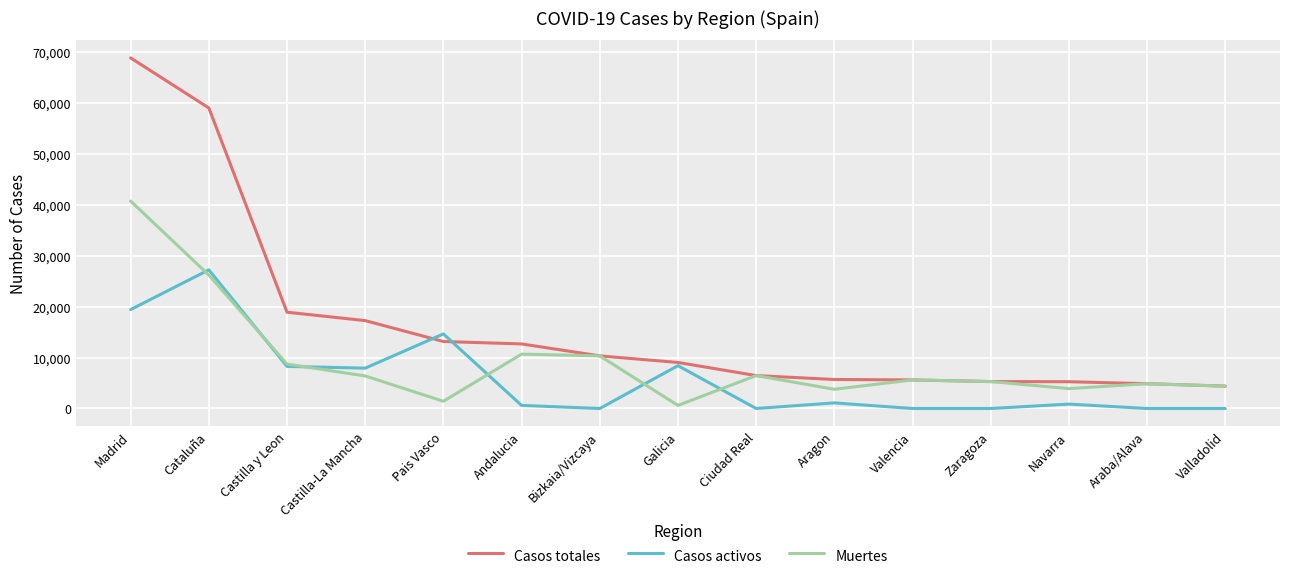

Which series has the widest spread of values?

Casos totales